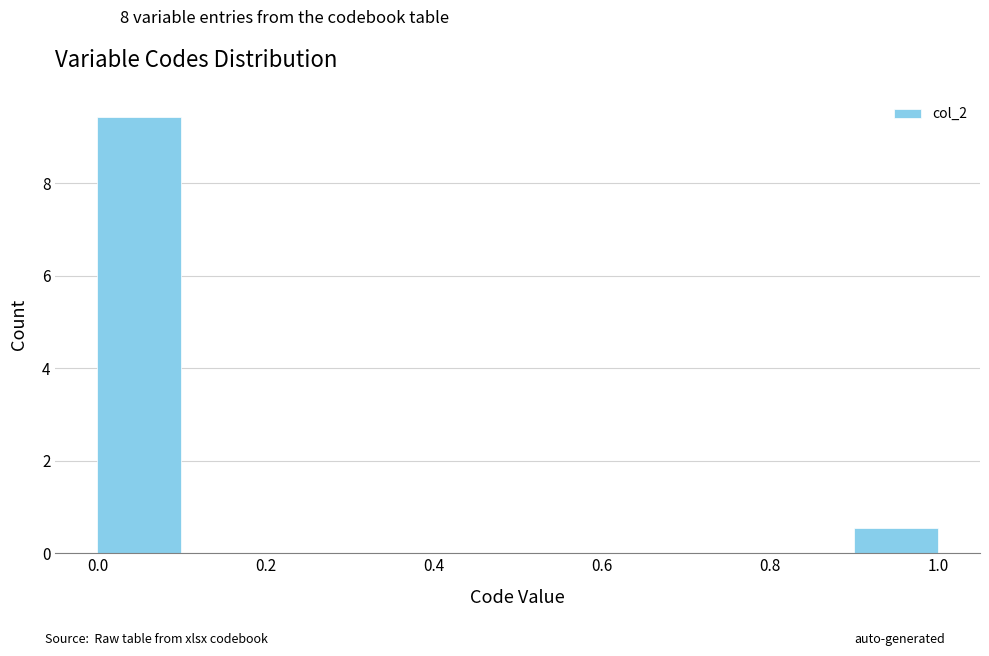

Reading left to right, transcribe this chart: for each bar, give the range it covers on the x-axis and its height. The values are not printed on the chart, so give them approximately, as read against the axis.

0.0 to 0.1: 9.4
0.1 to 0.2: 0
0.2 to 0.3: 0
0.3 to 0.4: 0
0.4 to 0.5: 0
0.5 to 0.6: 0
0.6 to 0.7: 0
0.7 to 0.8: 0
0.8 to 0.9: 0
0.9 to 1.0: 0.6